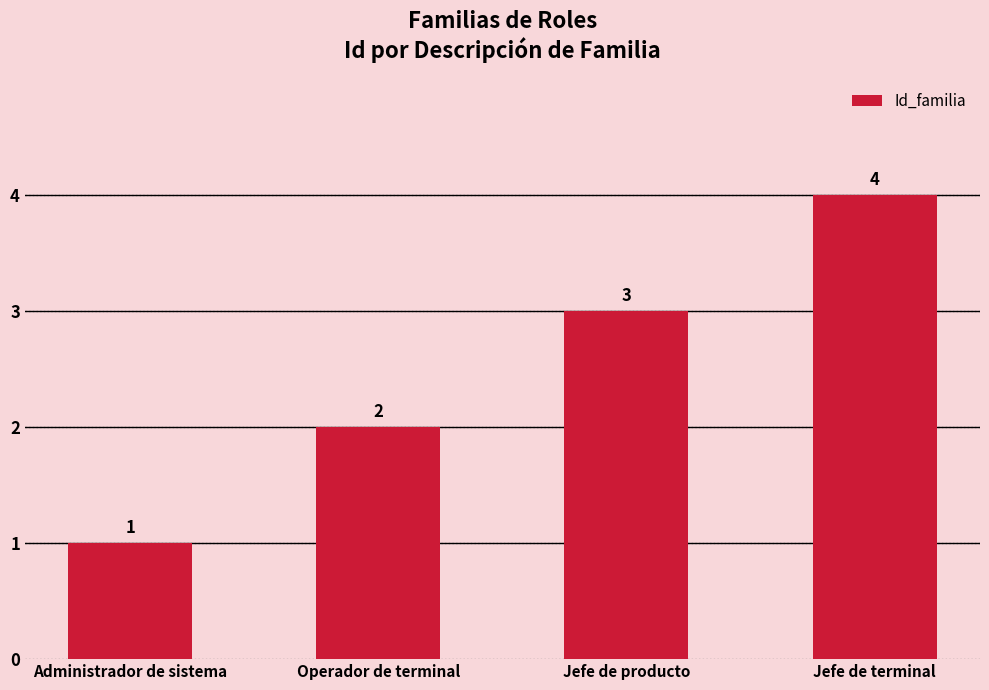

Where is the data nearest to the value 2?

Operador de terminal